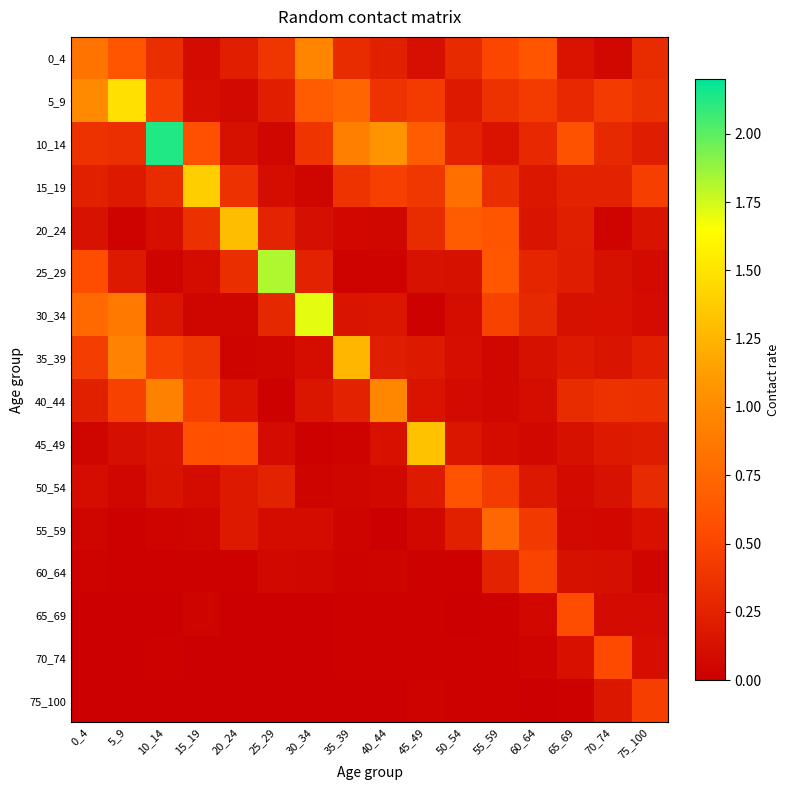

Which has a higher value, 10_14 or 50_54?

10_14